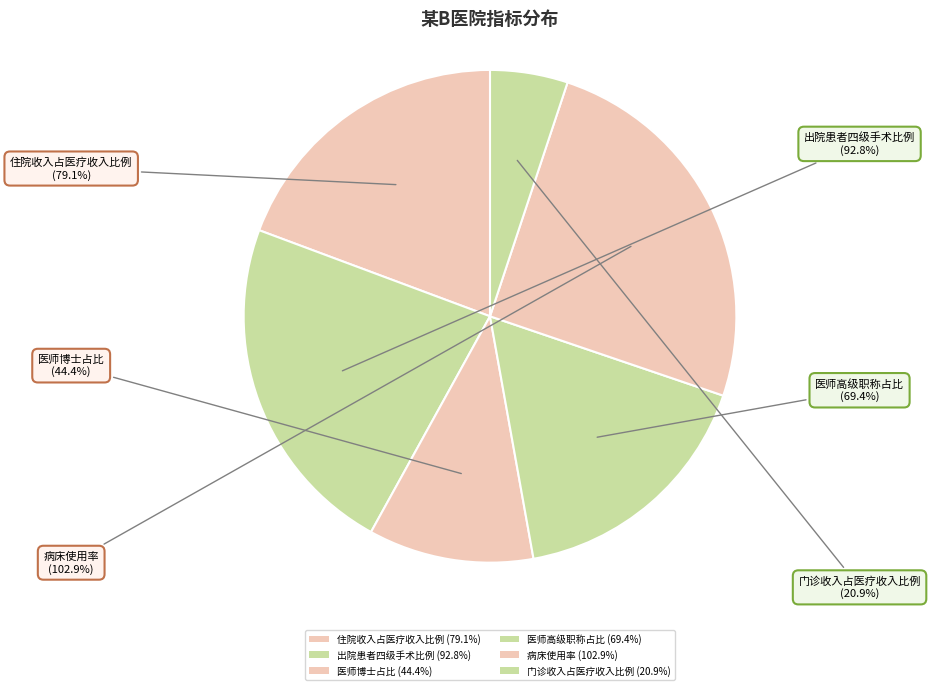

Rank the categories by value from highest to lowest.

病床使用率, 出院患者四级手术比例, 住院收入占医疗收入比例, 医师高级职称占比, 医师博士占比, 门诊收入占医疗收入比例